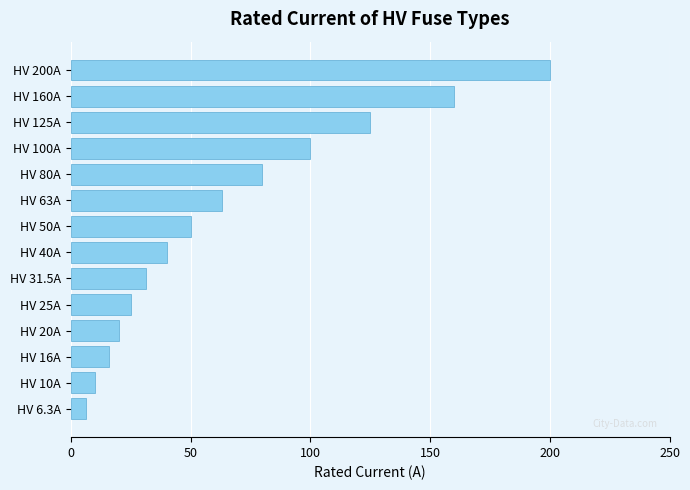

What is the sum of the values at HV 40A and HV 100A?

140.0